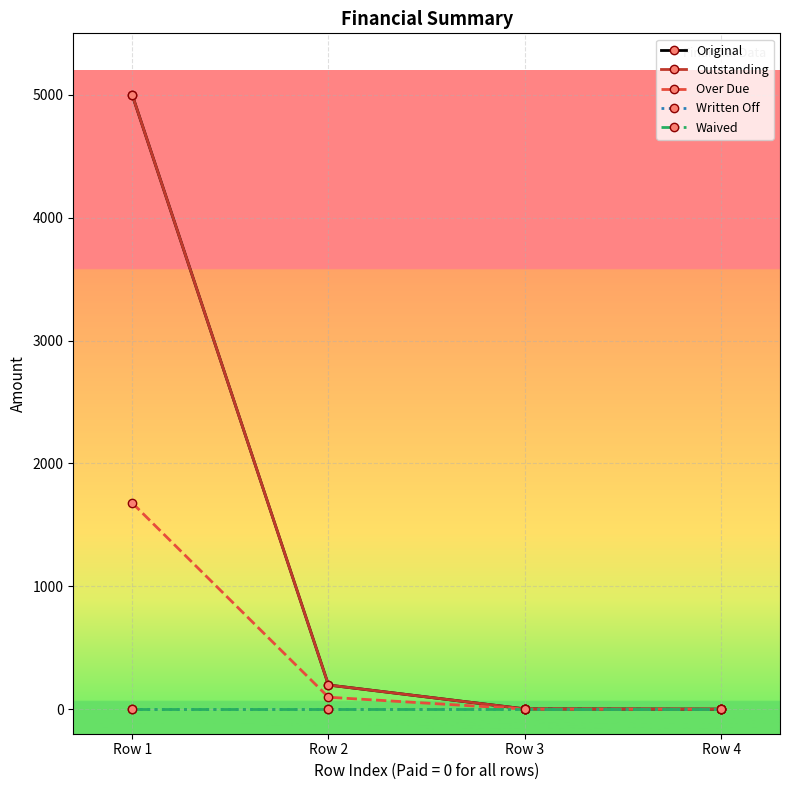

True or false: Outstanding and Original cross at least once.

False